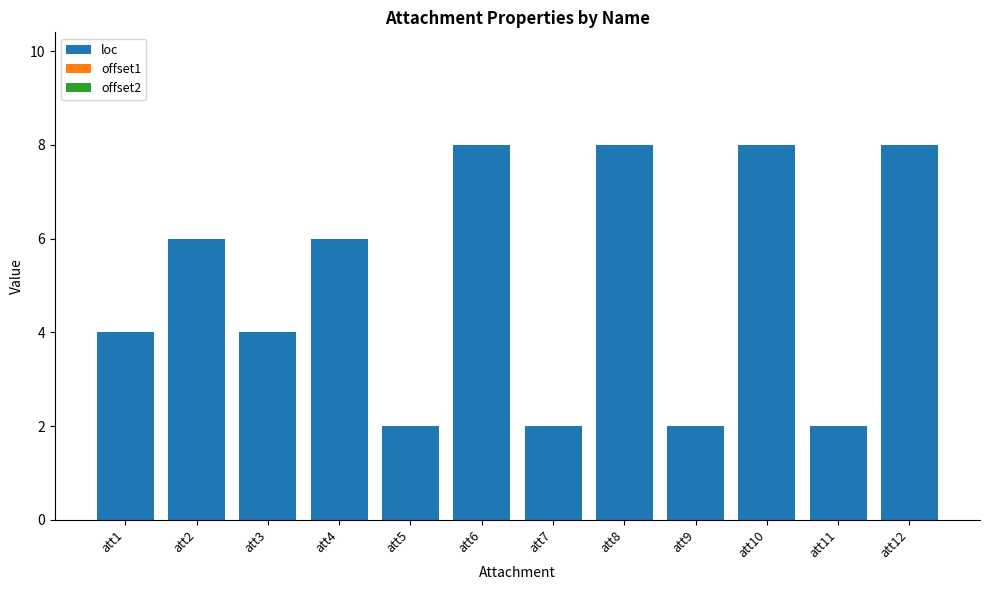

The value at att3 is 4. True or false?

True